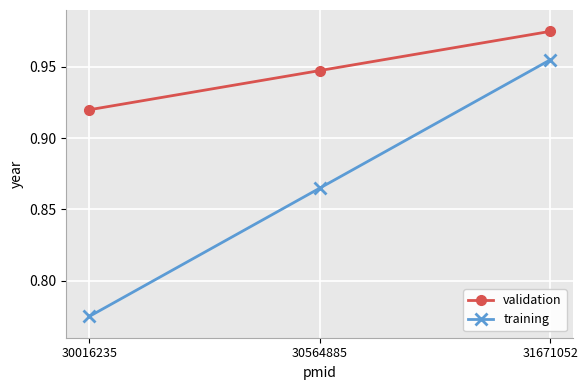

Which label corresponds to the largest value in the chart?

31671052